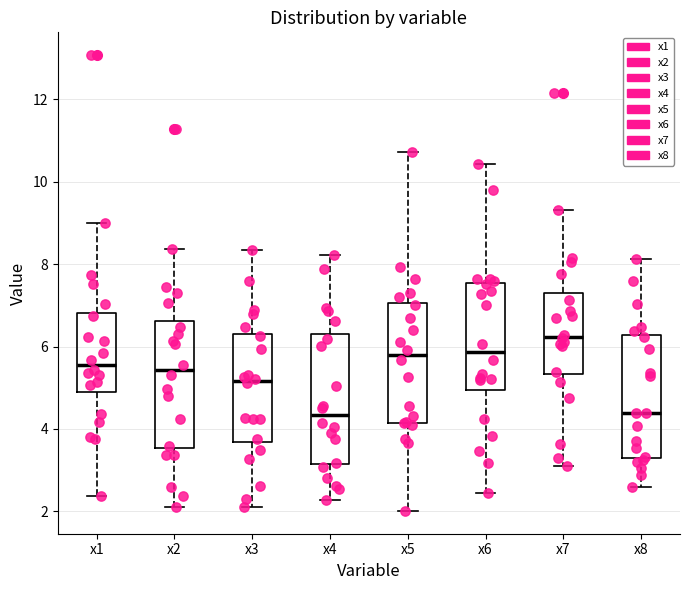

Which box's median line is the highest?

x7